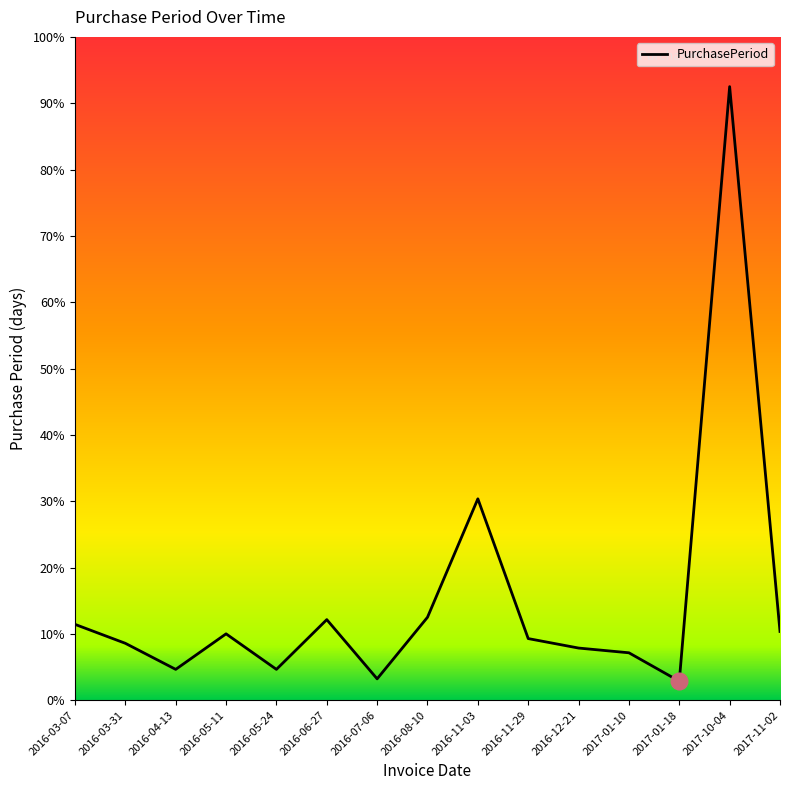

How many interior local valleys (lower than both neighbors) does the data have?

4